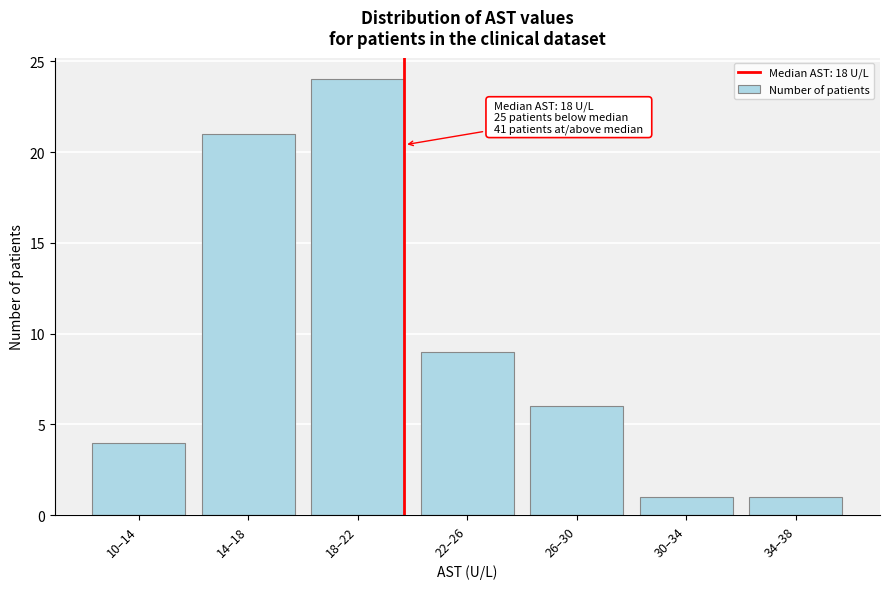

Reading left to right, list all the values displayed in this chart.

10–14=4	14–18=21	18–22=24	22–26=9	26–30=6	30–34=1	34–38=1